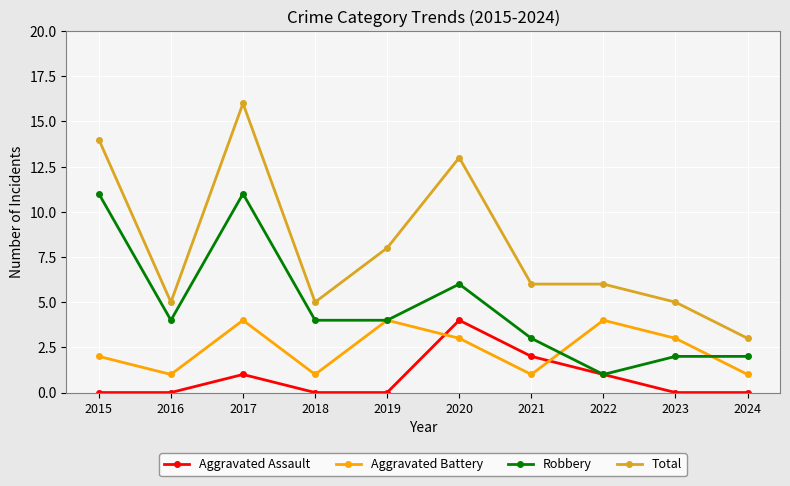

True or false: Total and Robbery intersect in this chart.

False